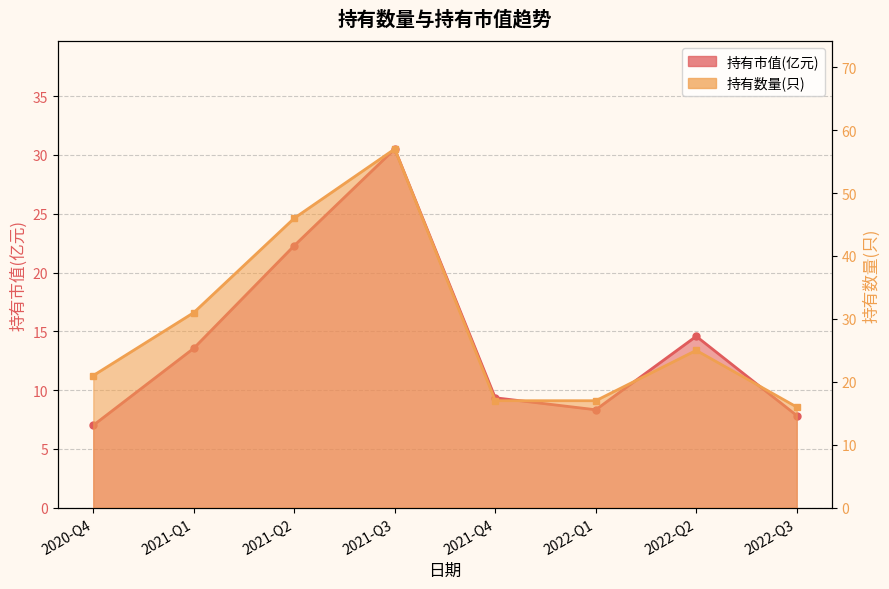

At which category does the chart reach its minimum across all series?

2020-Q4